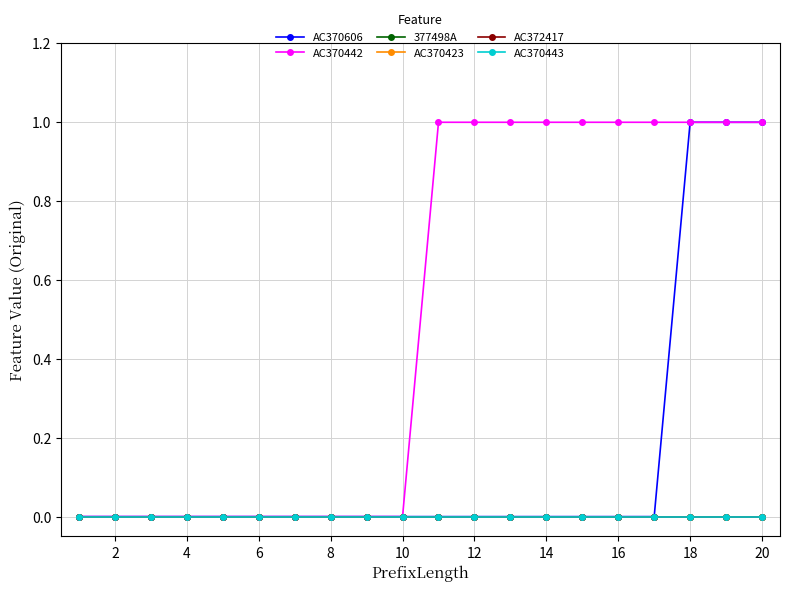

Is this an area chart (filled region under the line)?

No